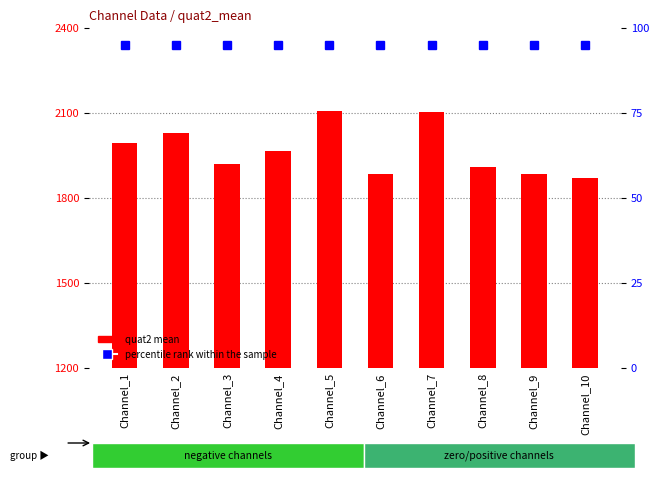

At how many categories does at least one series exceed 1171?

10